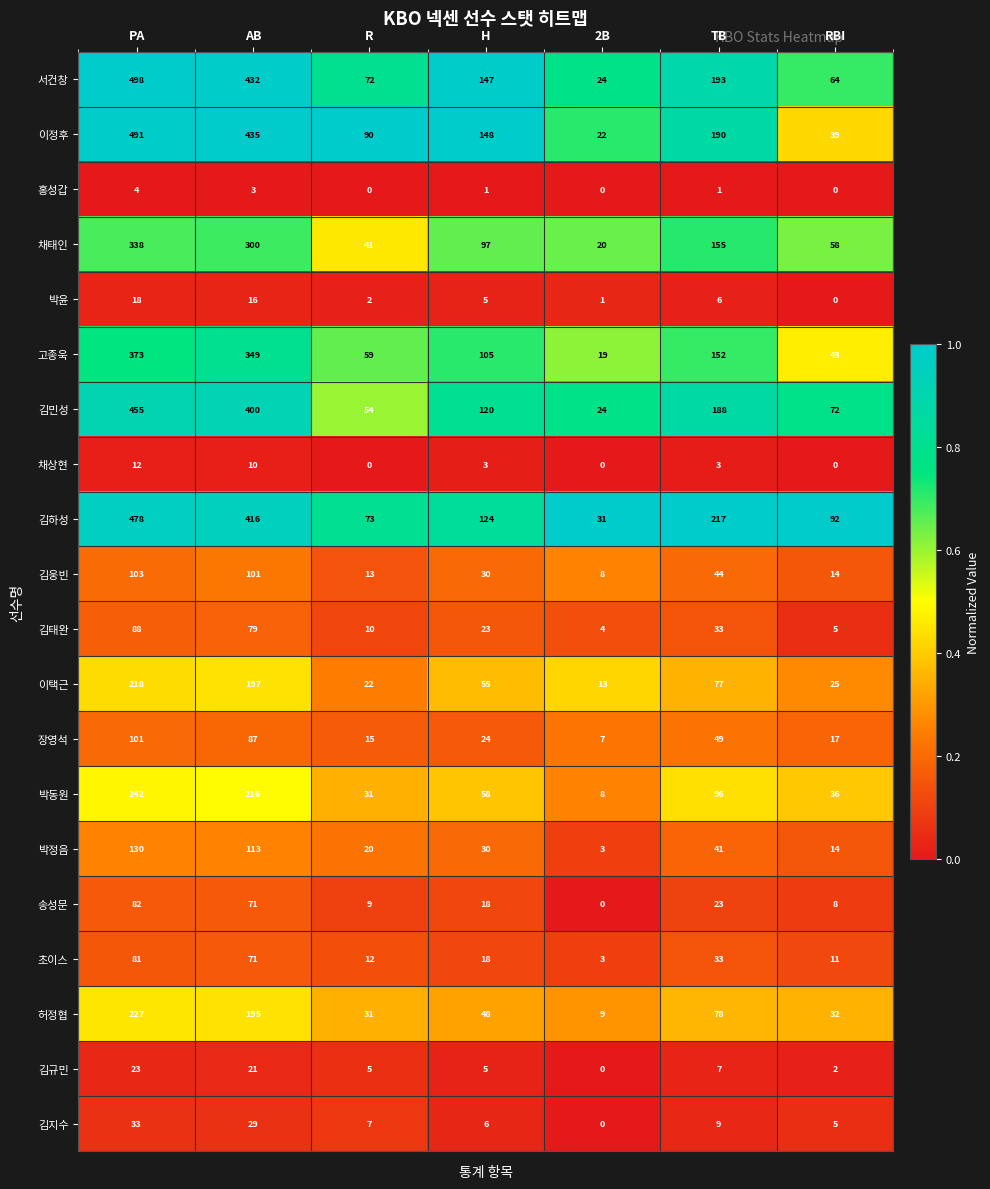

Where does the 김하성 series first go above 124?

PA